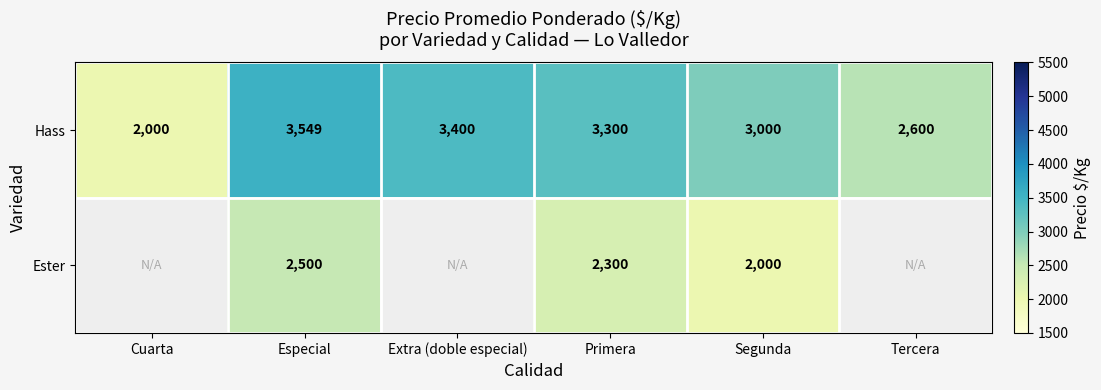

What is the average value of the Hass series?

2975